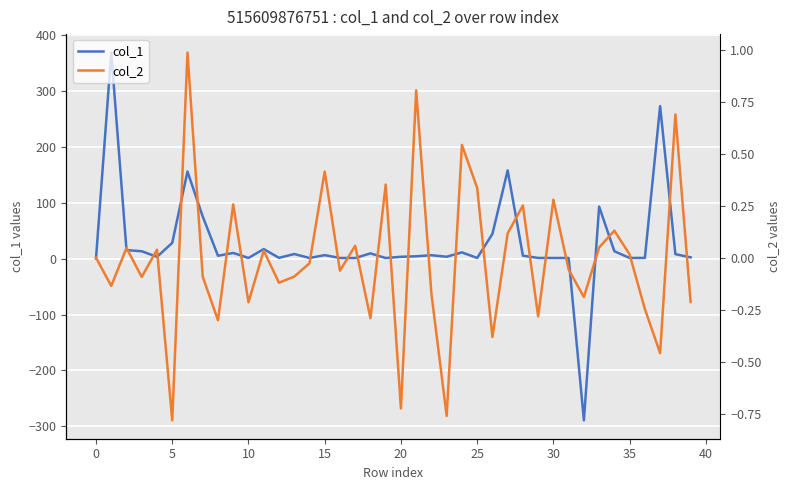

What is the sum of all col_1 values?

1055.9